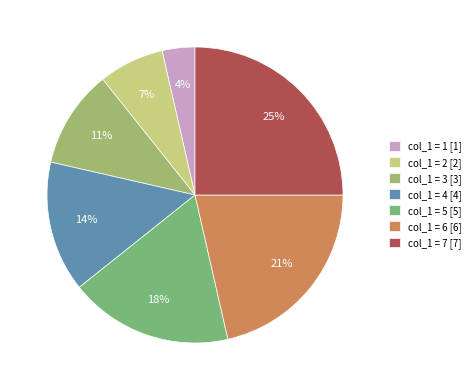

Approximately how many times larger is the value at col_1 = 4 [4] compared to col_1 = 5 [5]?

0.8